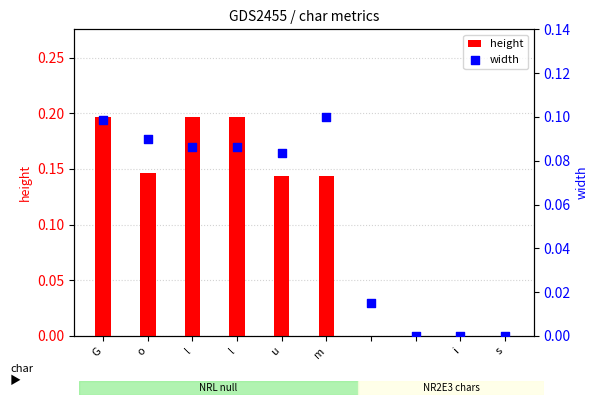

Is the value of height at u greater than the value of width at  ?

Yes